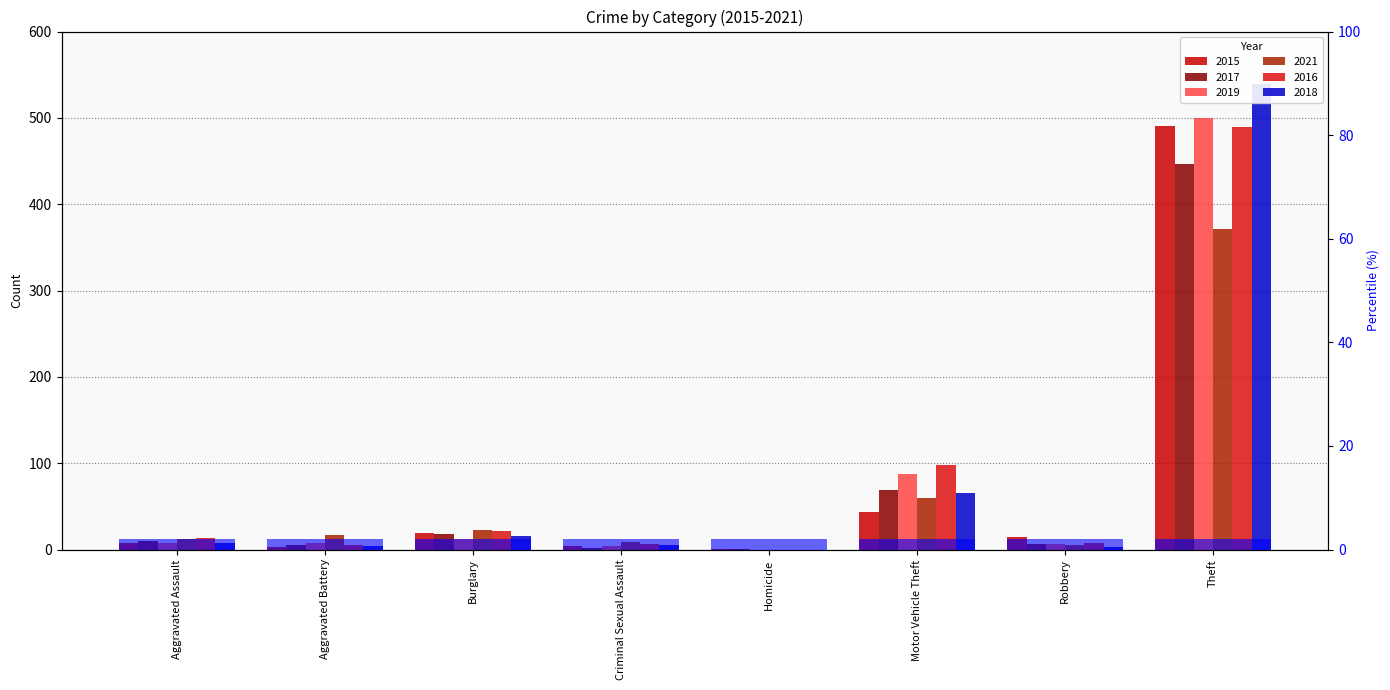

Reading left to right, transcribe all the data shown in this chart.

2015: Aggravated Assault=8	Aggravated Battery=3	Burglary=19	Criminal Sexual Assault=4	Homicide=1	Motor Vehicle Theft=43	Robbery=15	Theft=491
2017: Aggravated Assault=10	Aggravated Battery=5	Burglary=18	Criminal Sexual Assault=2	Homicide=1	Motor Vehicle Theft=69	Robbery=6	Theft=447
2019: Aggravated Assault=7	Aggravated Battery=8	Burglary=12	Criminal Sexual Assault=4	Homicide=0	Motor Vehicle Theft=87	Robbery=6	Theft=500
2021: Aggravated Assault=12	Aggravated Battery=17	Burglary=23	Criminal Sexual Assault=9	Homicide=0	Motor Vehicle Theft=60	Robbery=5	Theft=371
2016: Aggravated Assault=13	Aggravated Battery=5	Burglary=22	Criminal Sexual Assault=6	Homicide=0	Motor Vehicle Theft=98	Robbery=8	Theft=489
2018: Aggravated Assault=7	Aggravated Battery=4	Burglary=16	Criminal Sexual Assault=5	Homicide=0	Motor Vehicle Theft=65	Robbery=3	Theft=539